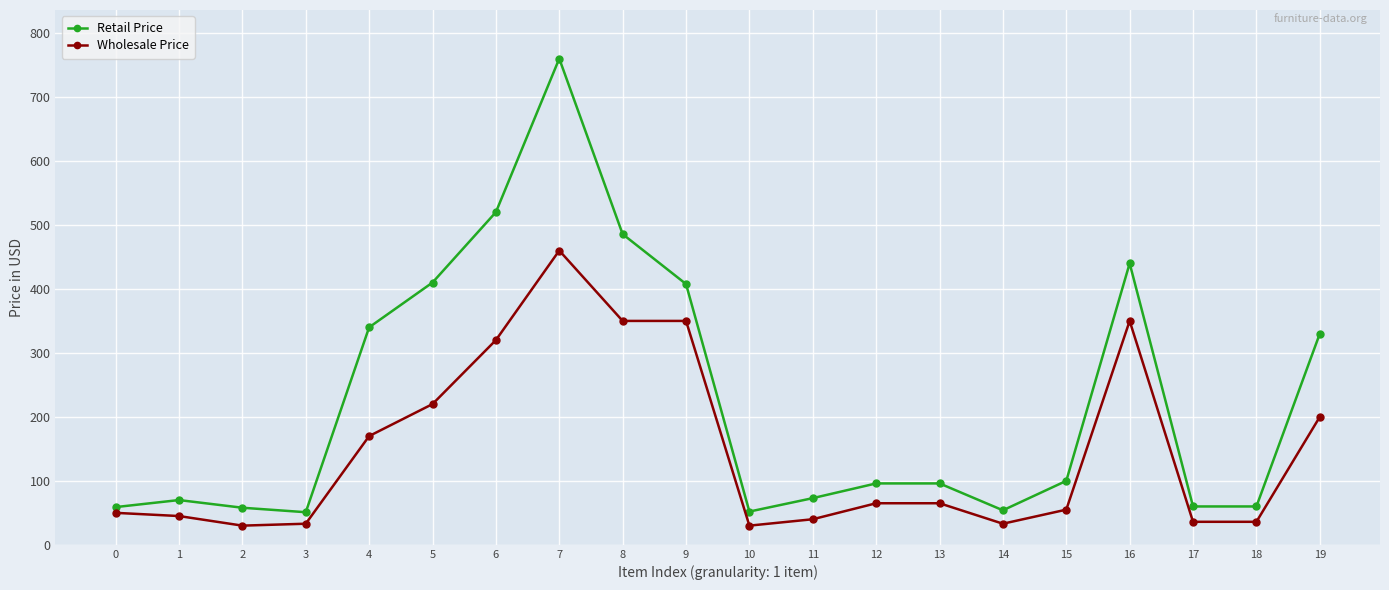

True or false: Retail Price has a value of 58.0 at 2.

True